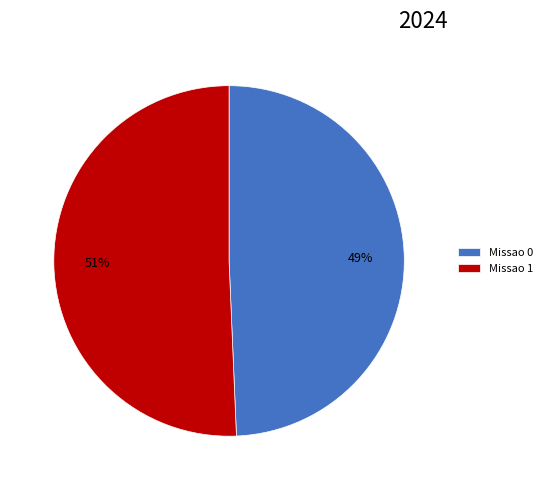

How many segments does this pie chart have?

2